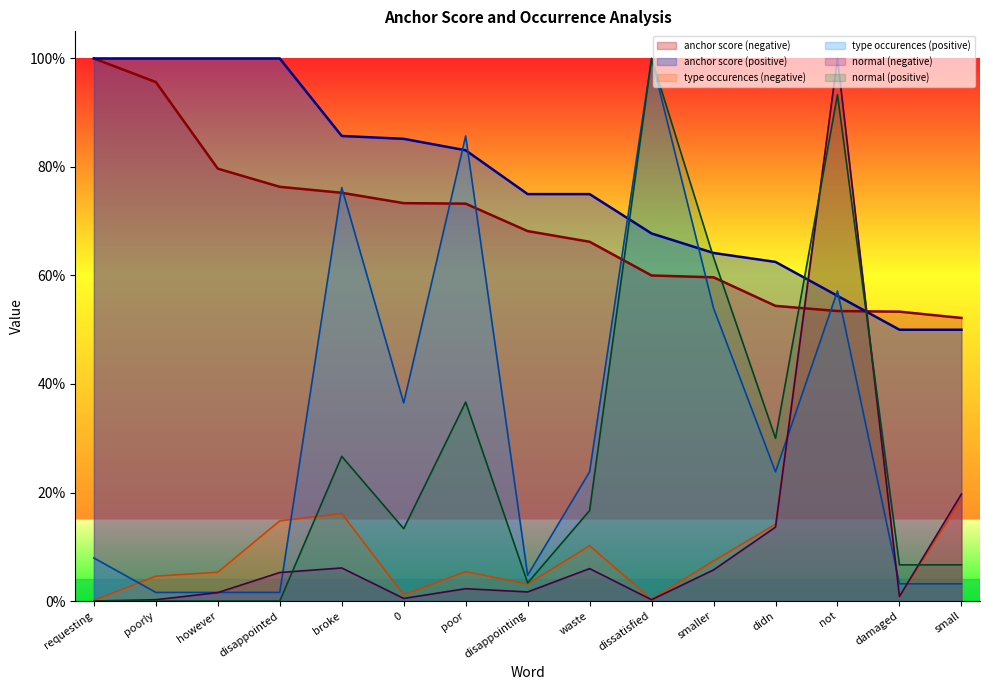

What is the difference between the maximum and minimum values in the type occurences (positive) series?

1.0